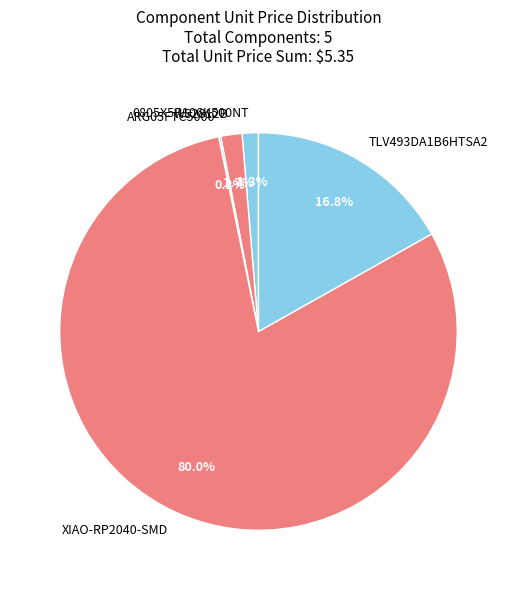

Which has a higher value, TLV493DA1B6HTSA2 or WS2812B?

TLV493DA1B6HTSA2